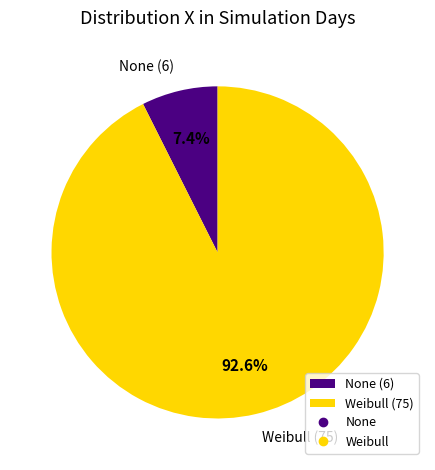

Combined, what portion of the pie is None and Weibull?

100.0%